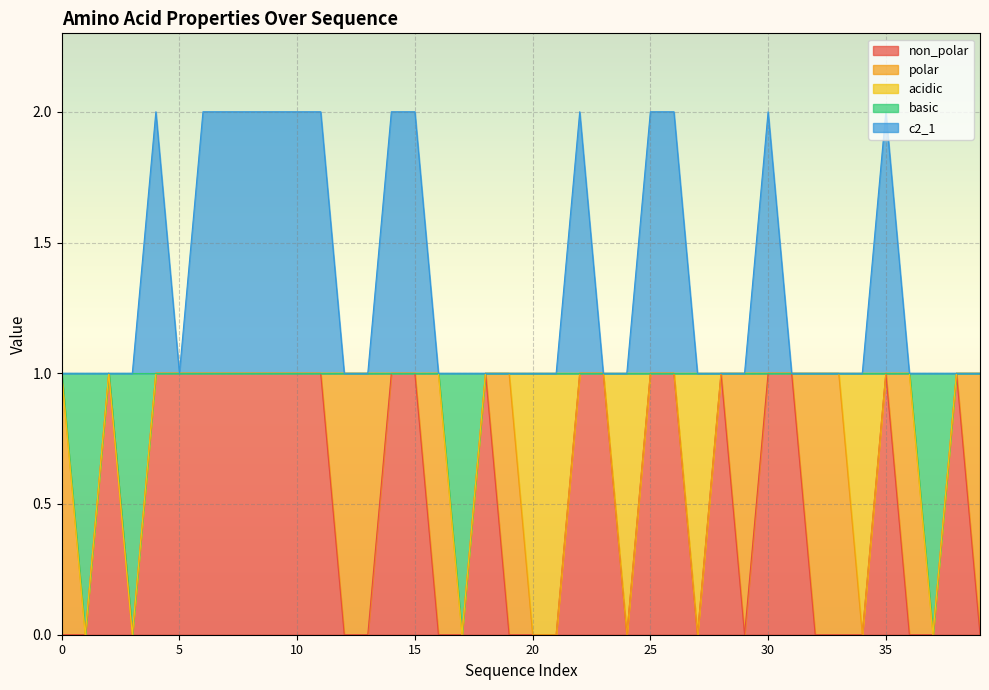

At how many categories does at least one series exceed 1?

14